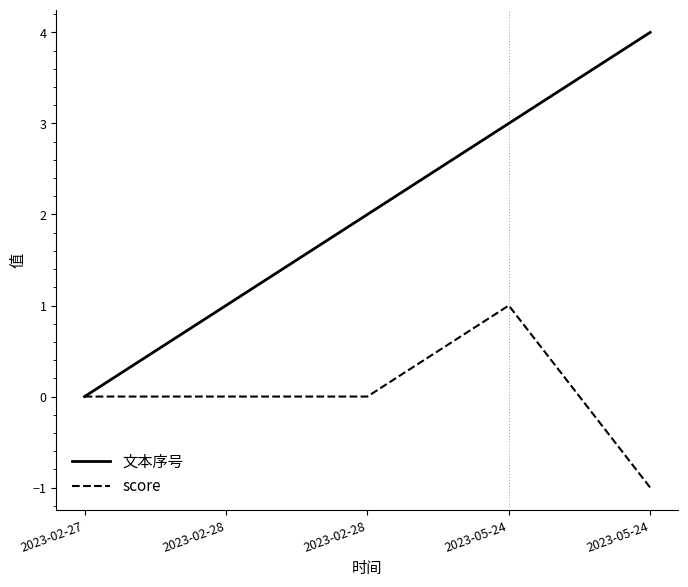

Rank the series by their maximum value, from highest to lowest.

文本序号, score